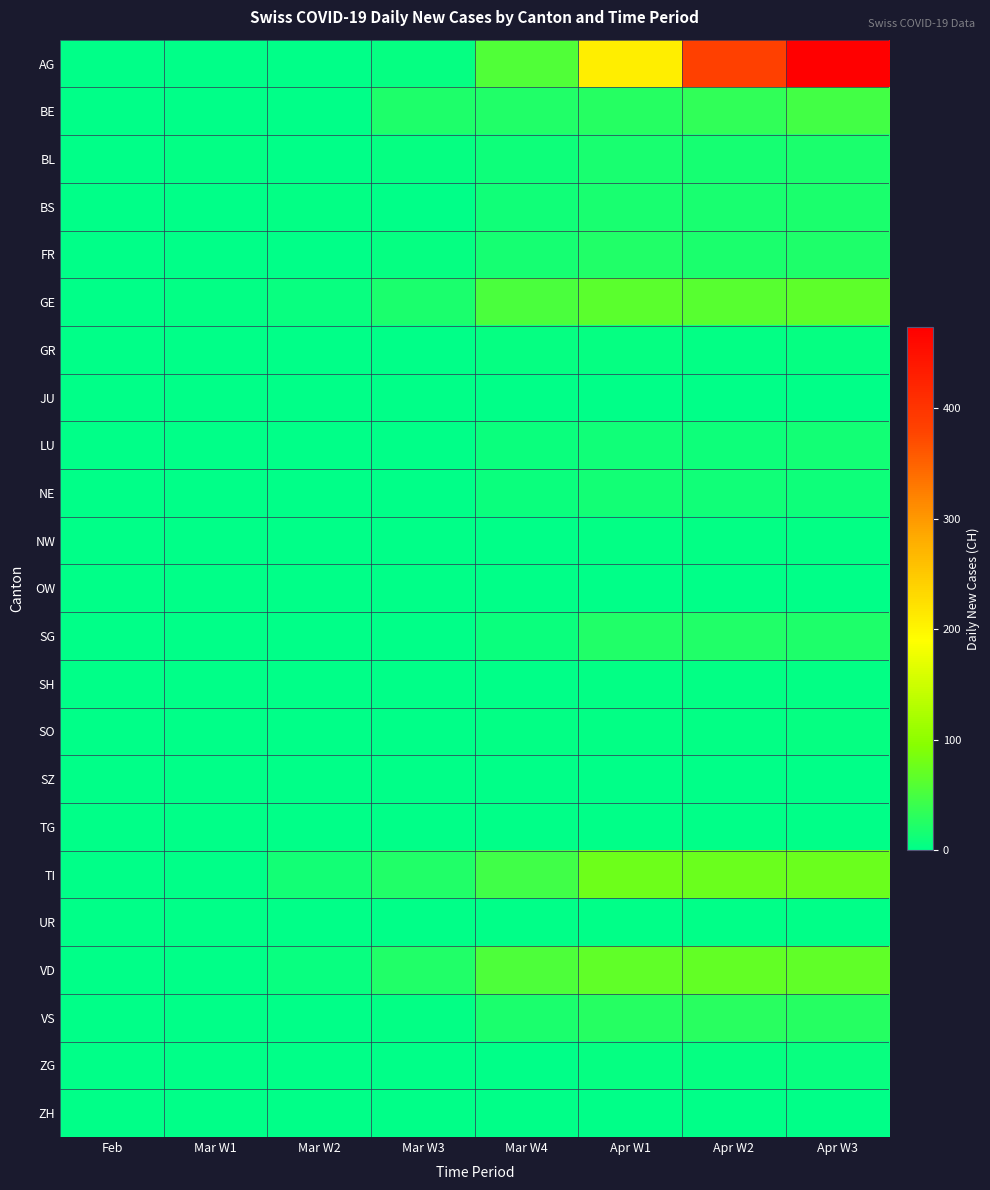

At Apr W3, list the series in order from smallest to largest.

JU, OW, SZ, TG, UR, ZH, NW, SH, GR, SO, ZG, NE, LU, BL, BS, FR, SG, VS, BE, GE, VD, TI, AG